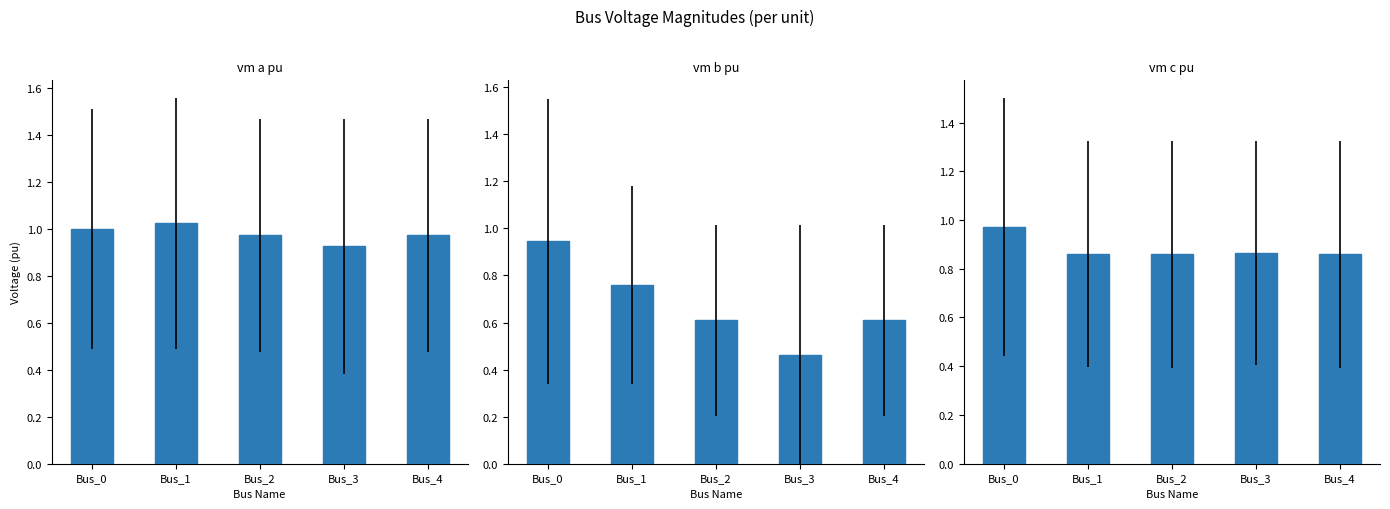

Which category has the highest value across all series?

Bus_1